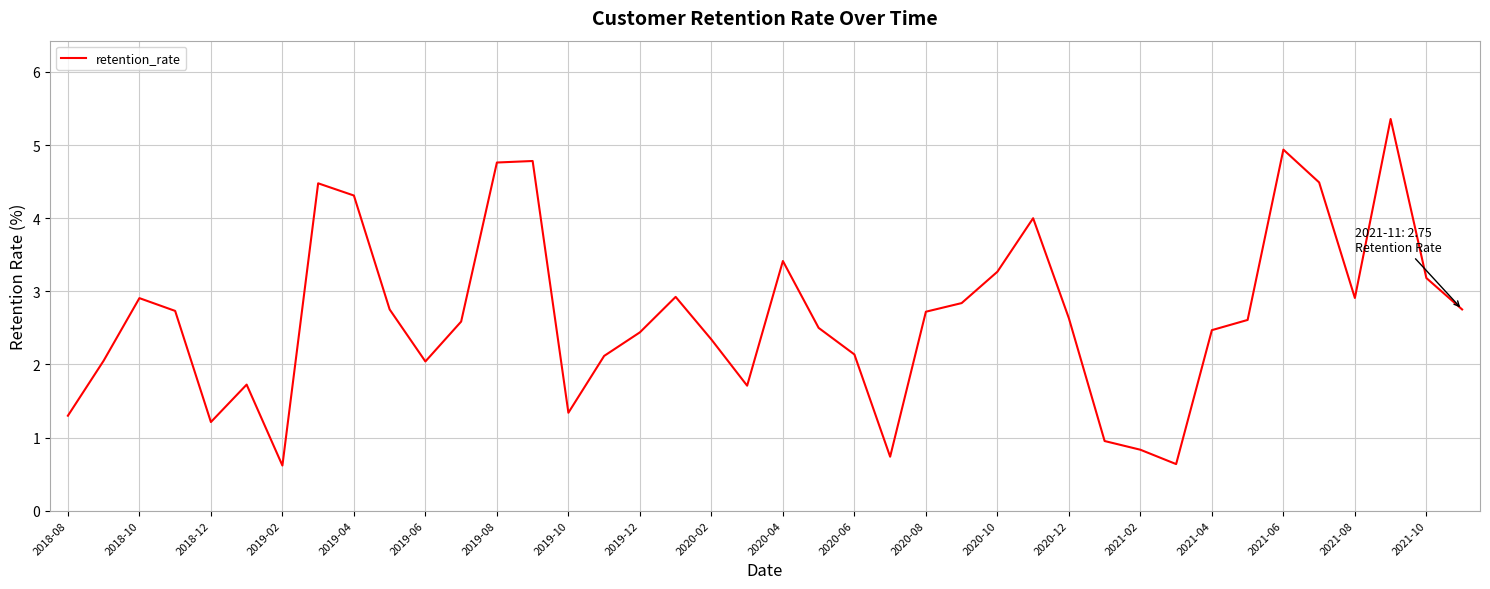

What is the minimum value shown in the chart?

0.6